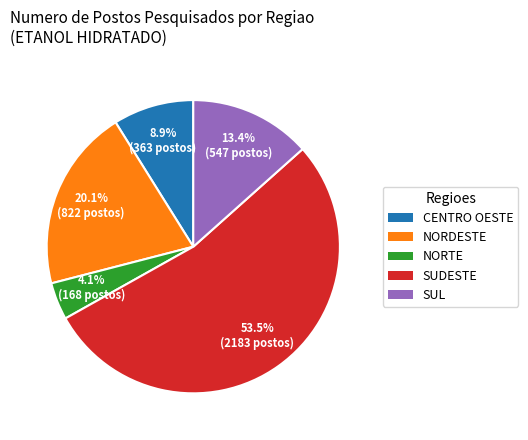

How many slices are in this pie chart?

5